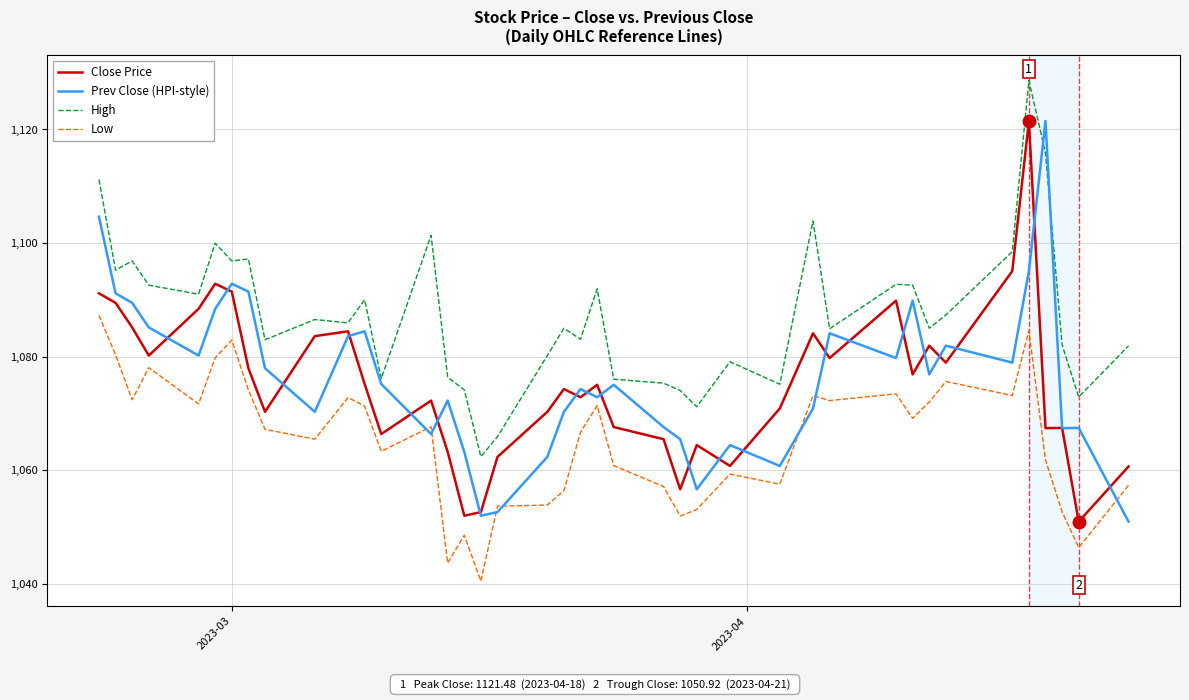

True or false: High and Low intersect in this chart.

False